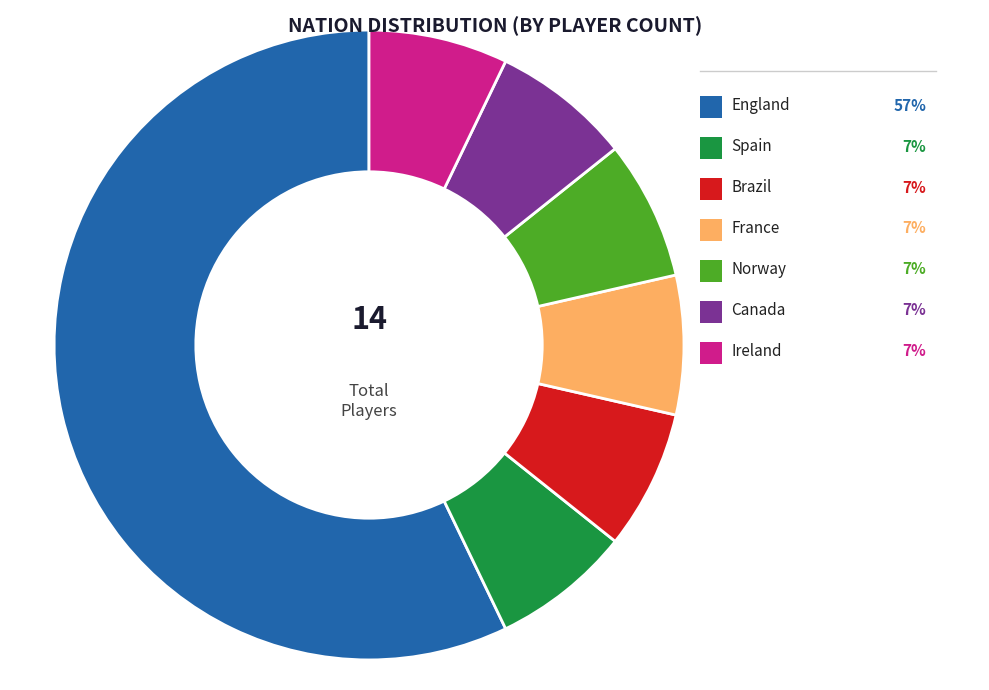

Is there any slice that represents more than half of the pie?

Yes